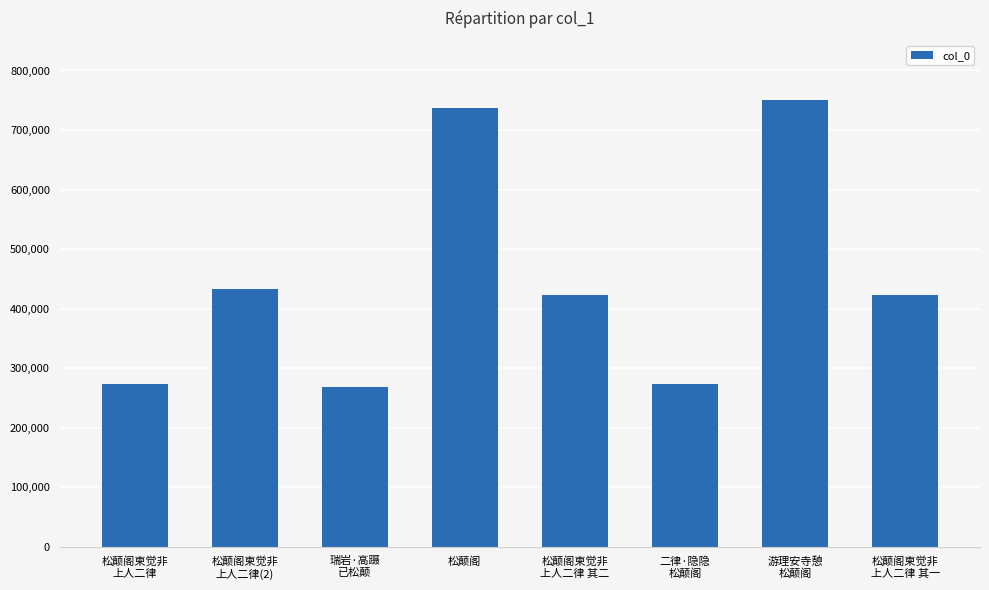

What is the label of the 2nd bar from the left?

松颠阁柬觉非
上人二律(2)